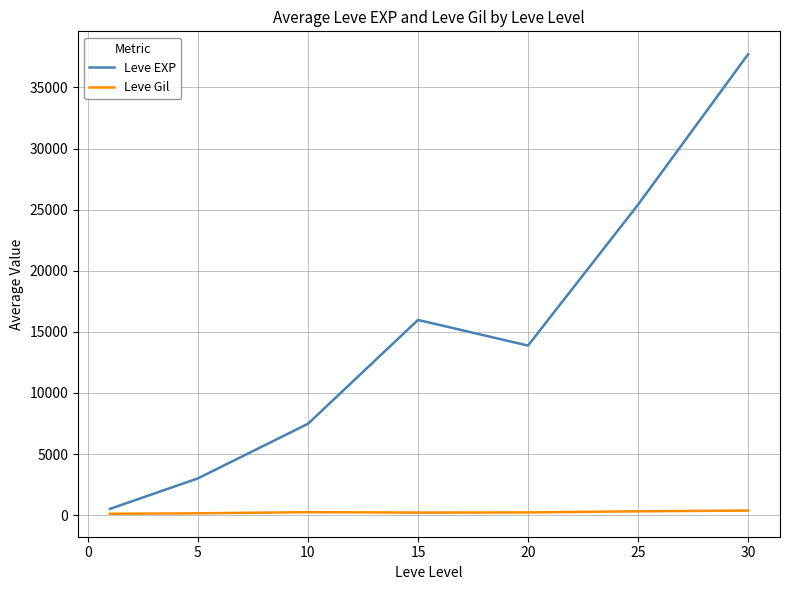

Which series has the largest total across all categories?

Leve EXP